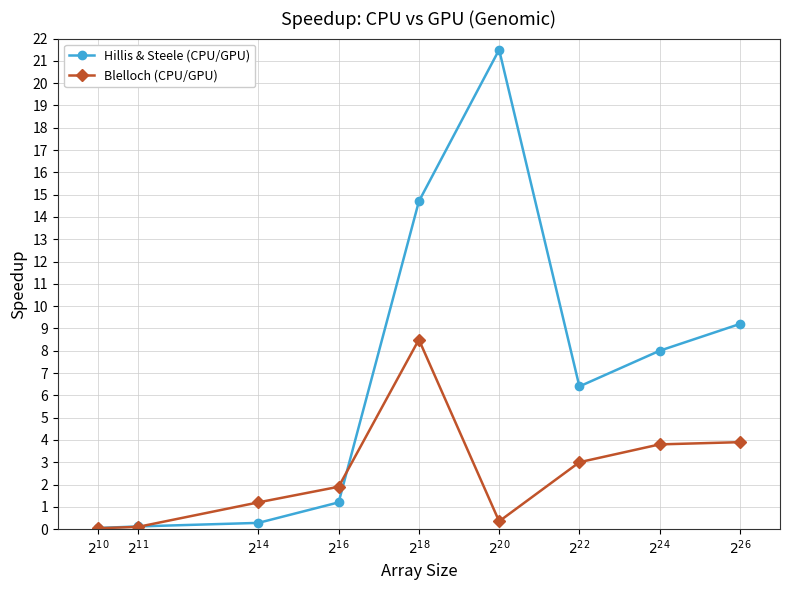

What are all the series names shown in the legend?

Hillis & Steele (CPU/GPU), Blelloch (CPU/GPU)